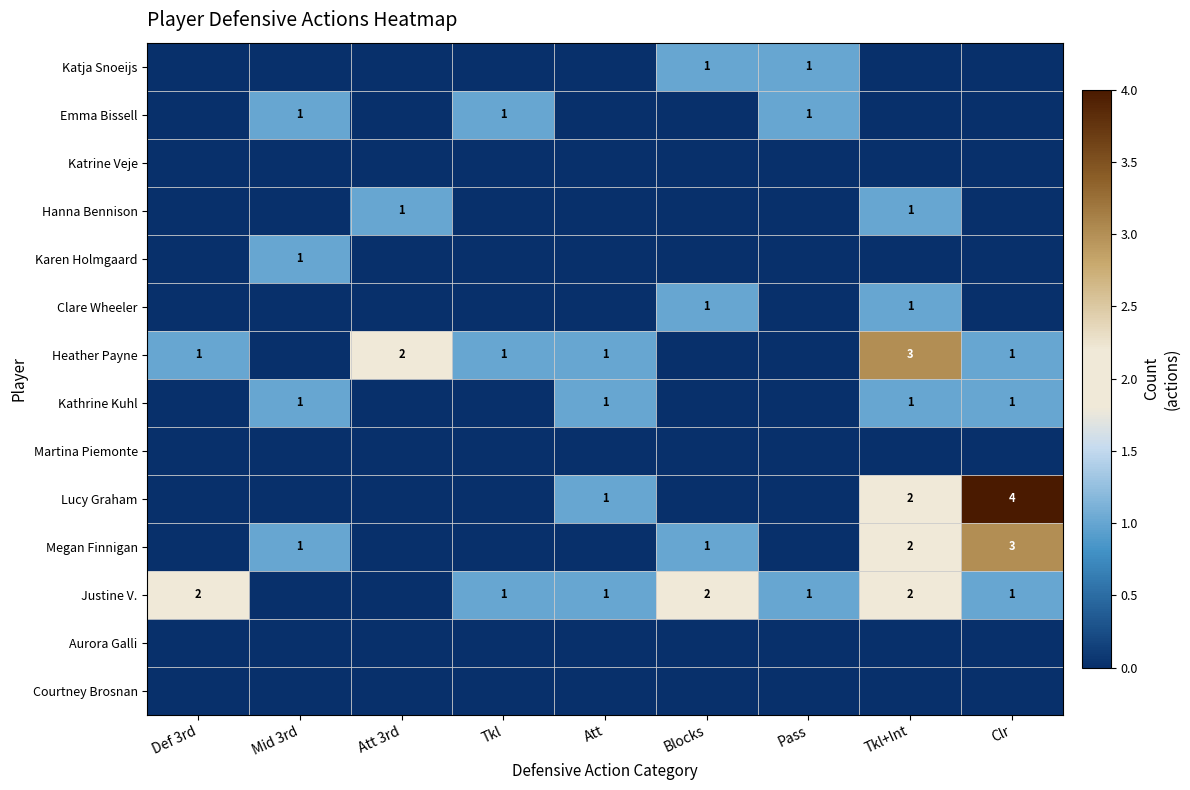

True or false: Katja Snoeijs has a value of 1 at Blocks.

True